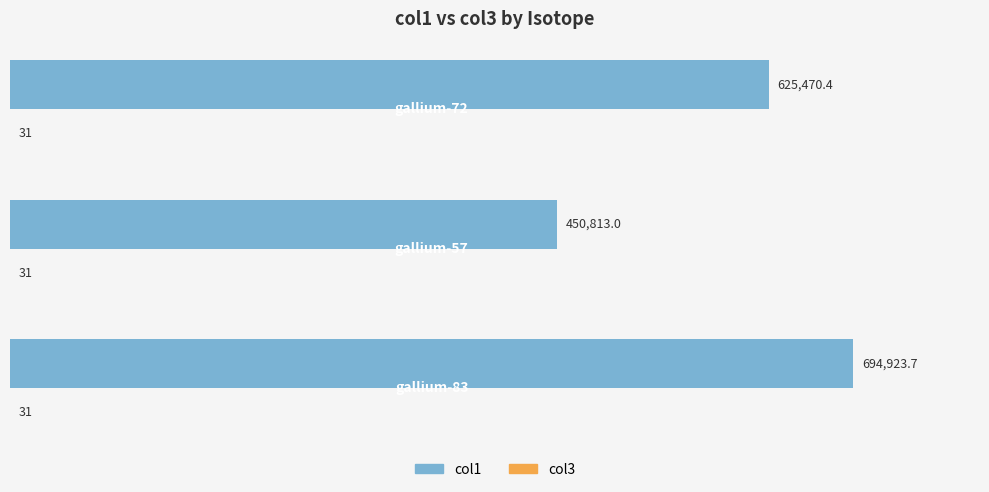

Which series has the largest total across all categories?

col1